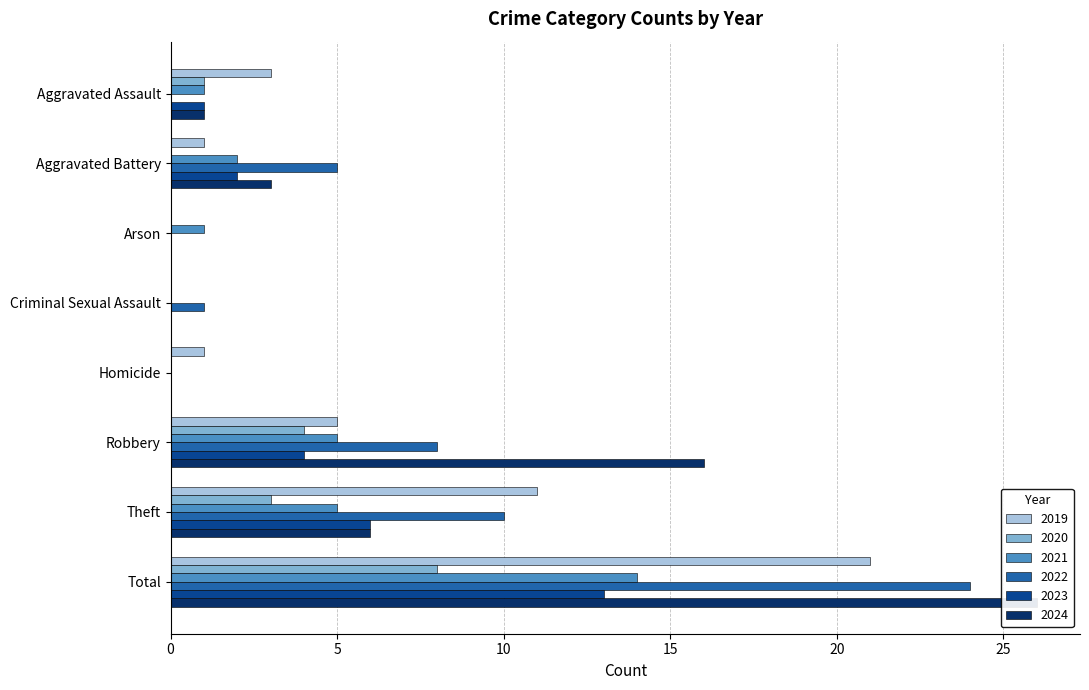

Reading left to right, extract all data points from this chart.

2019: 3	1	0	0	1	5	11	21
2020: 1	0	0	0	0	4	3	8
2021: 1	2	1	0	0	5	5	14
2022: 0	5	0	1	0	8	10	24
2023: 1	2	0	0	0	4	6	13
2024: 1	3	0	0	0	16	6	26